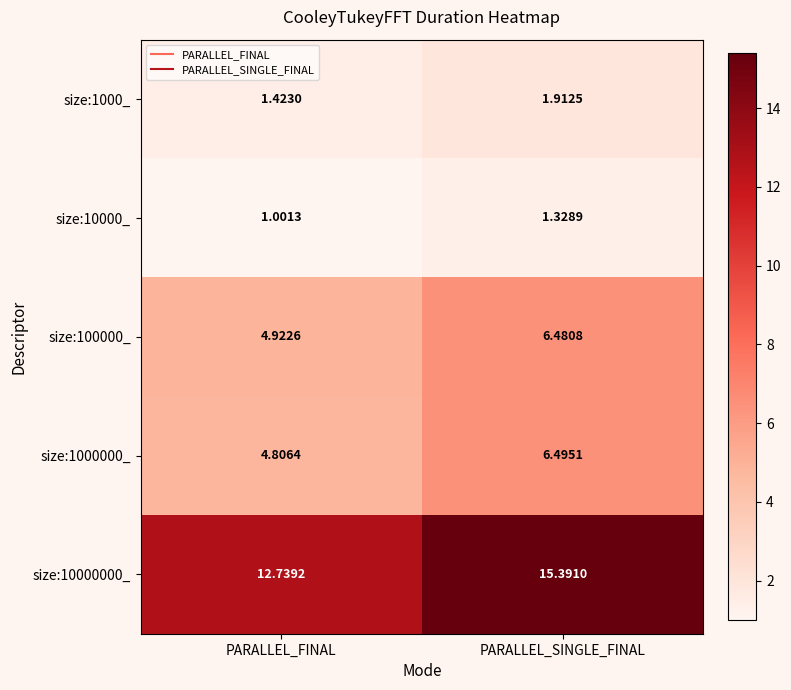

At which category does the chart reach its peak across all series?

PARALLEL_SINGLE_FINAL